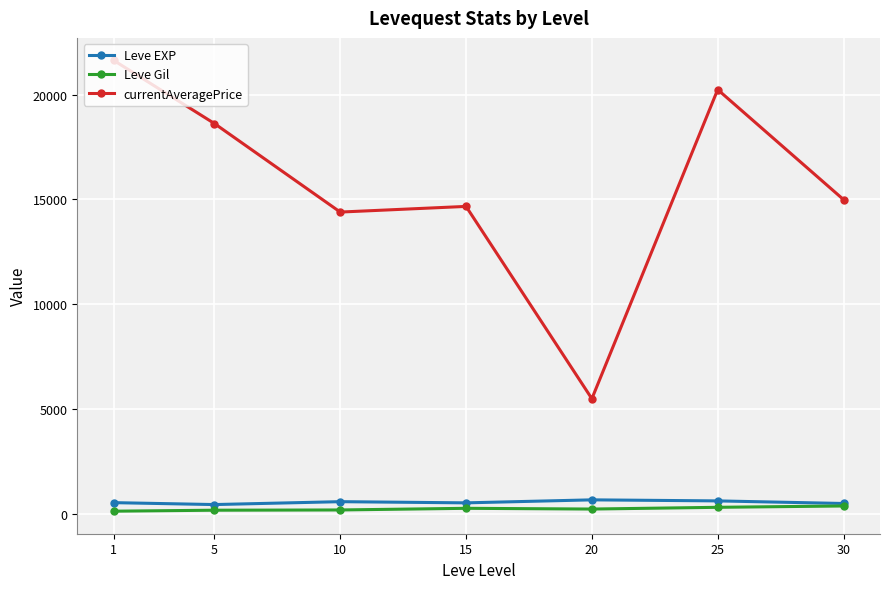

True or false: currentAveragePrice and Leve Gil cross at least once.

False